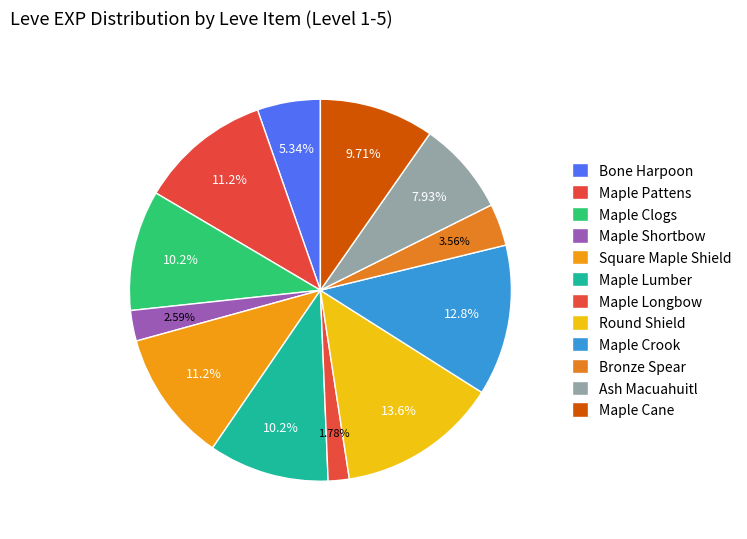

Is there a majority slice in this chart?

No